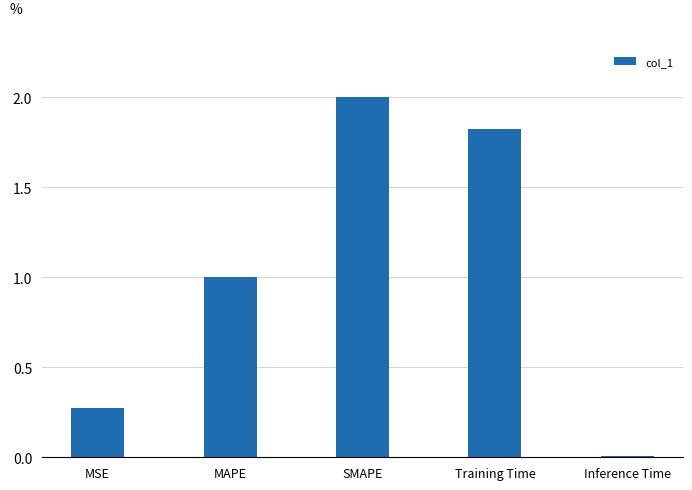

What is the sum of all values?

5.1